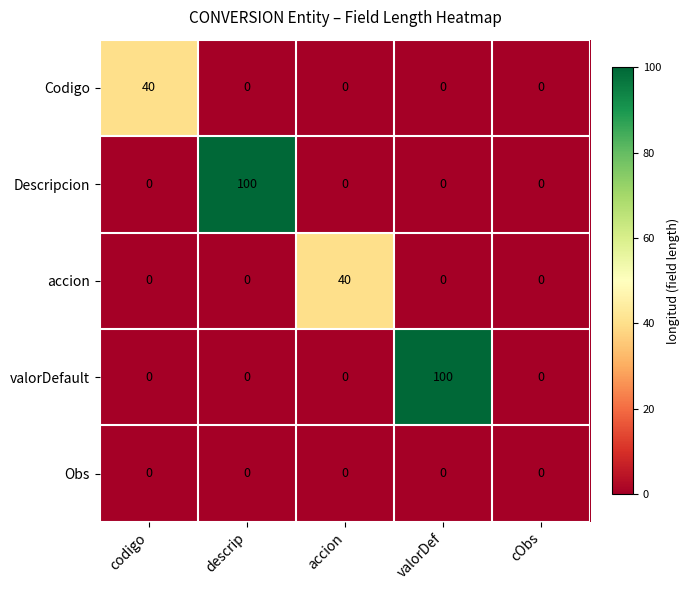

What is the greatest value displayed?

100